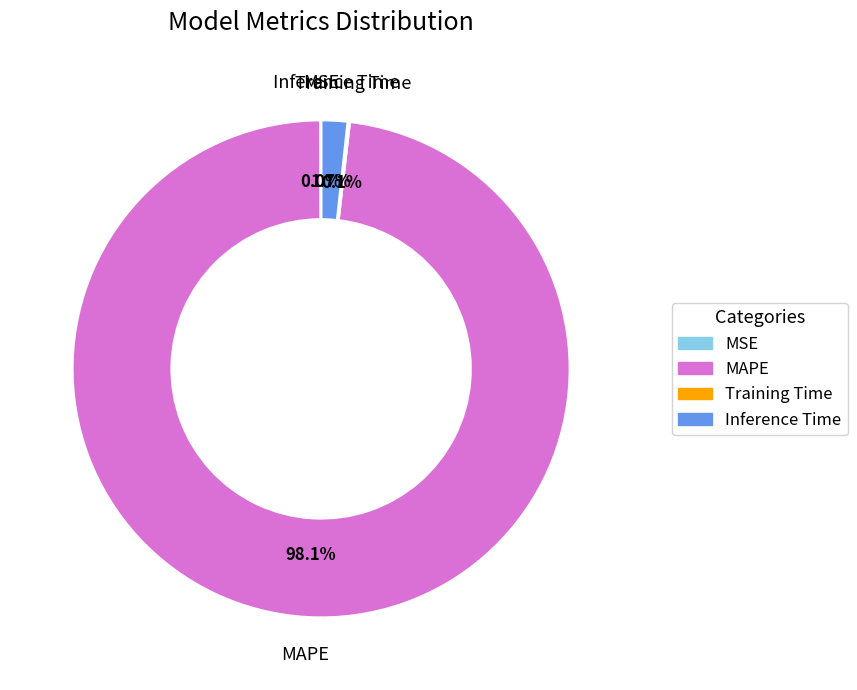

Is it true that Inference Time is 2% of the pie?

True